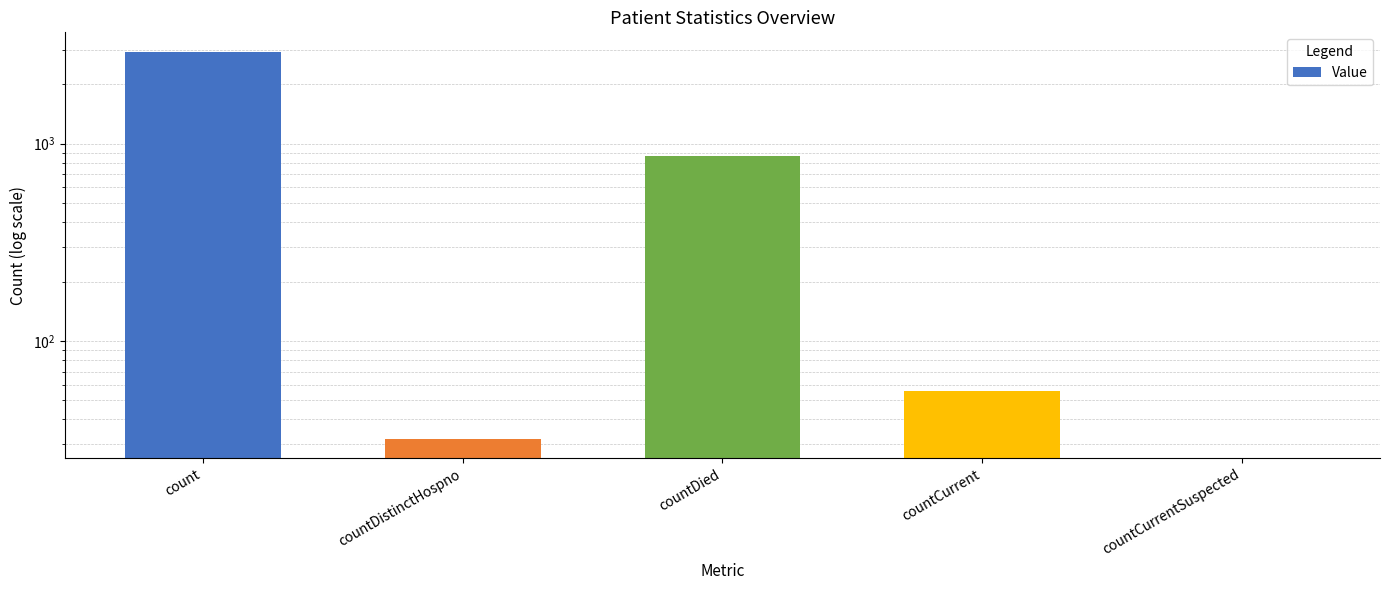

Are the bars horizontal?

No